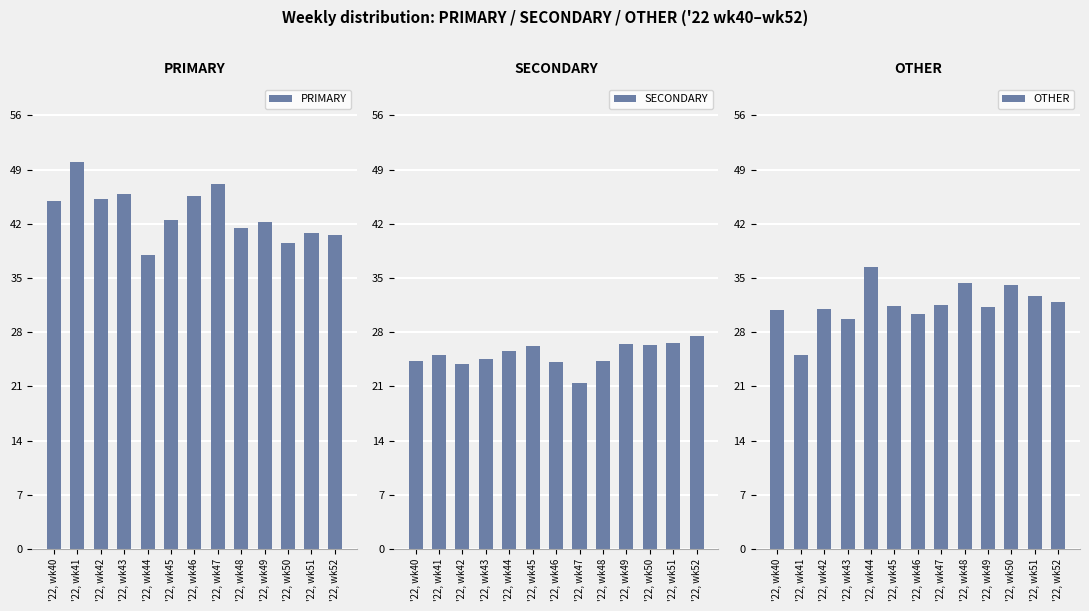

Rank the series by their average value, from highest to lowest.

PRIMARY, OTHER, SECONDARY